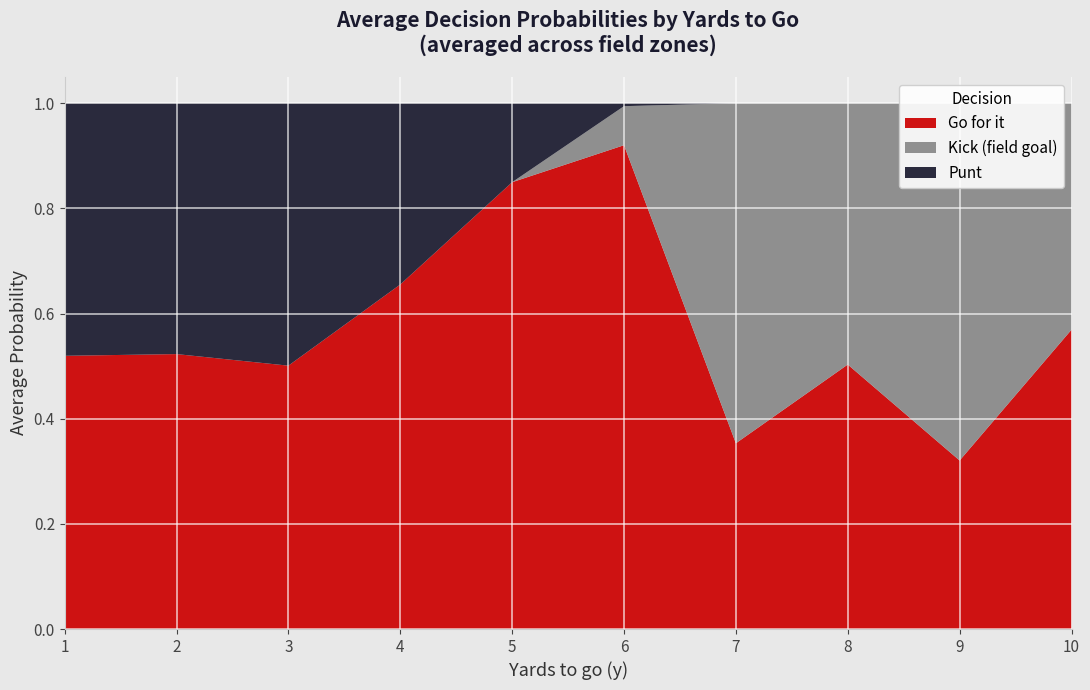

Reading left to right, transcribe all the data shown in this chart.

gofor: 1.0	1.0	0.1	0.0	1.0	1.0	0.1	0.0	1.0	1.0	0.6	0.0	1.0	1.0	0.6	0.0	1.0	1.0	1.0	0.4	1.0	1.0	0.9	0.8	1.0	0.4	0.0	0.0	1.0	1.0	0.0	0.0	1.0	0.3	0.0	0.0	1.0	1.0	0.3	0.0
kick: 0.0	0.0	0.0	0.0	0.0	0.0	0.0	0.0	0.0	0.0	0.0	0.0	0.0	0.0	0.0	0.0	0.0	0.0	0.0	0.0	0.0	0.0	0.1	0.2	0.0	0.6	1.0	1.0	0.0	0.0	1.0	1.0	0.0	0.7	1.0	1.0	0.0	0.0	0.7	1.0
punt: 0.0	0.0	0.9	1.0	0.0	0.0	0.9	1.0	0.0	0.0	1.0	1.0	0.0	0.0	0.4	1.0	0.0	0.0	0.0	0.6	0.0	0.0	0.0	0.0	0.0	0.0	0.0	0.0	0.0	0.0	0.0	0.0	0.0	0.0	0.0	0.0	0.0	0.0	0.0	0.0